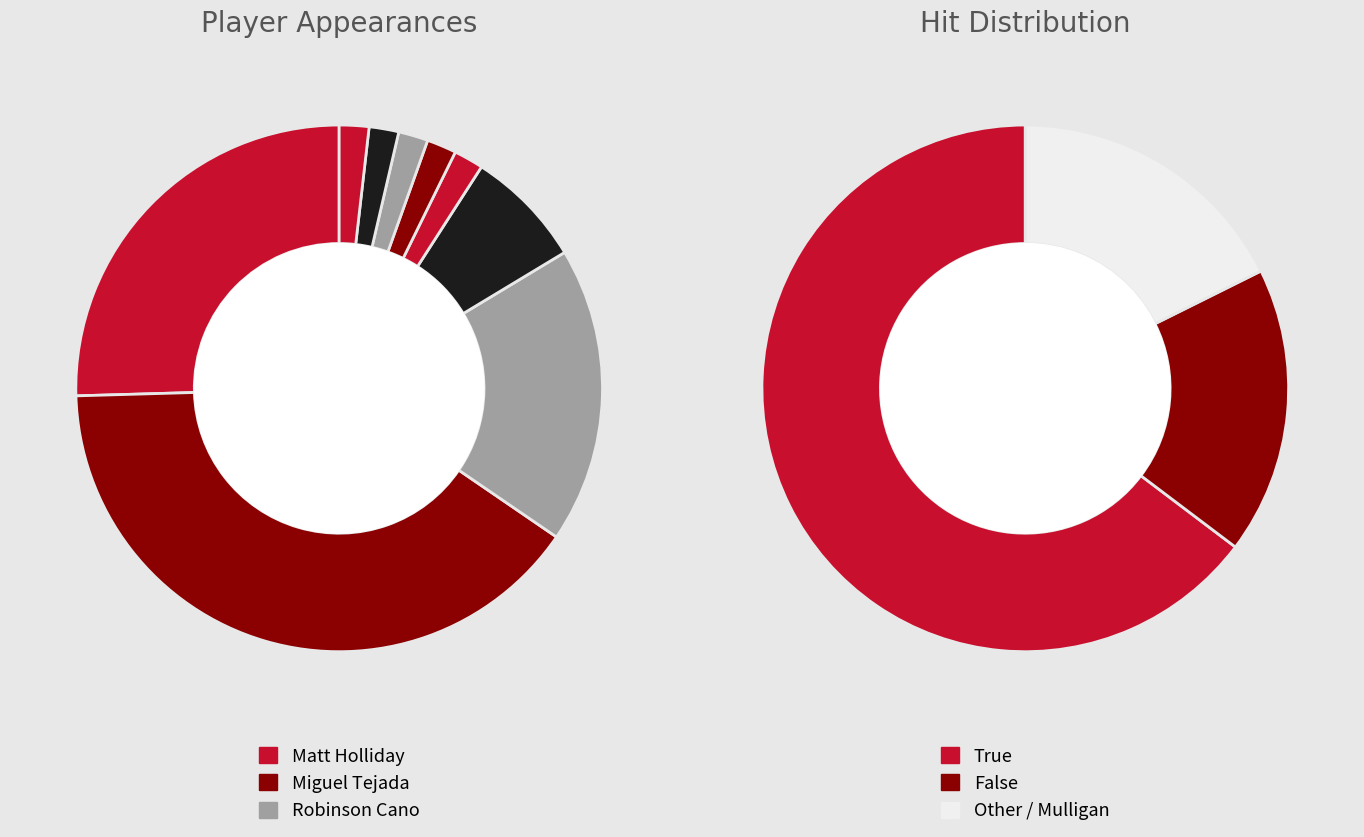

Does Carl Crawford account for over 50% of the chart?

No